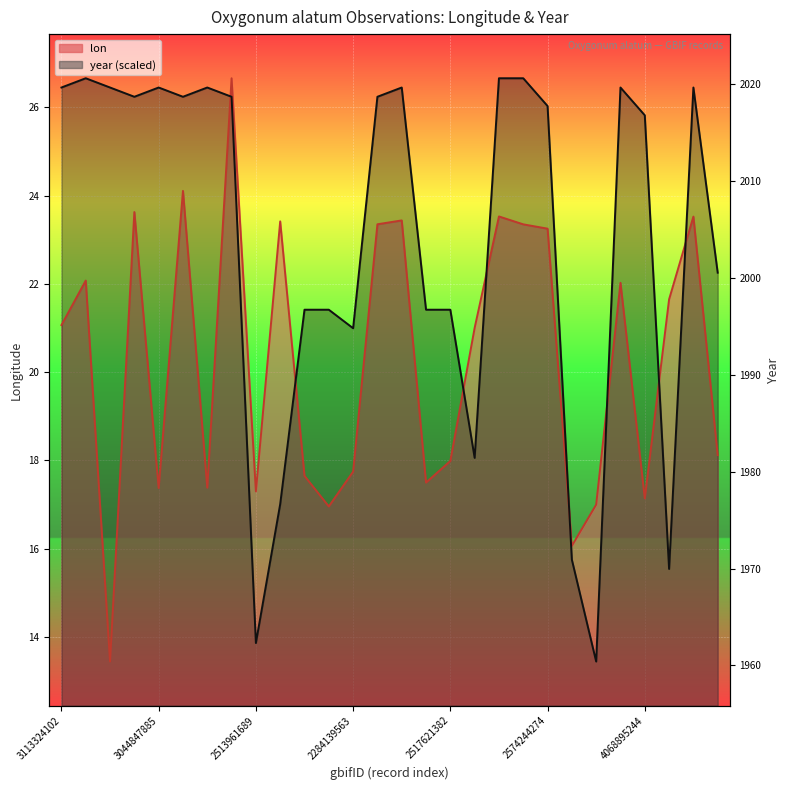

After their last crossing, which series has the higher values: year or lon?

year